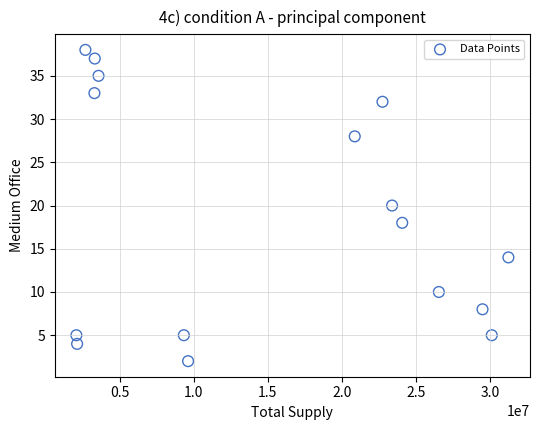

What is the range of Y values (max minus min)?

36